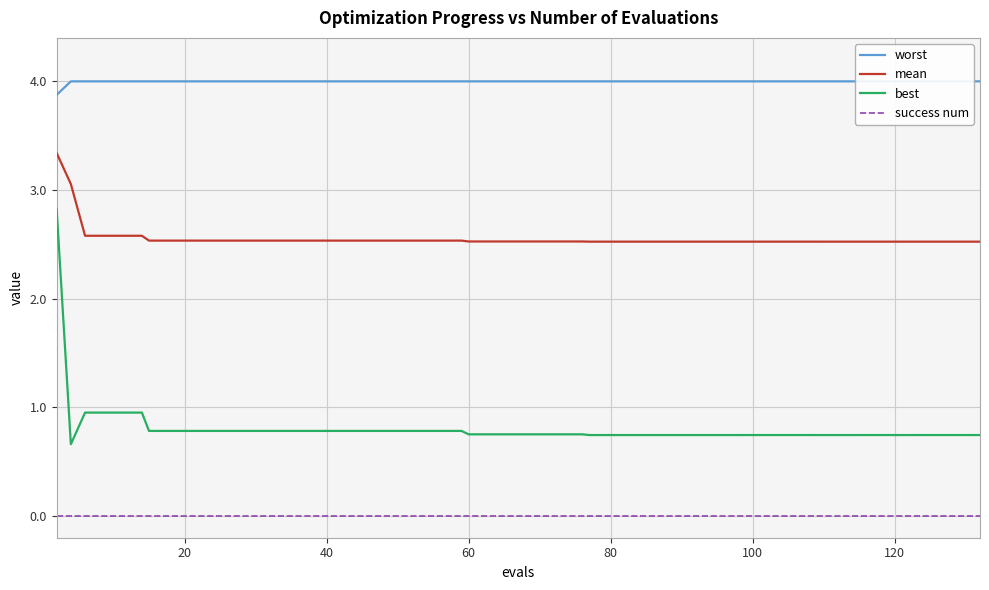

True or false: mean and best cross at least once.

False